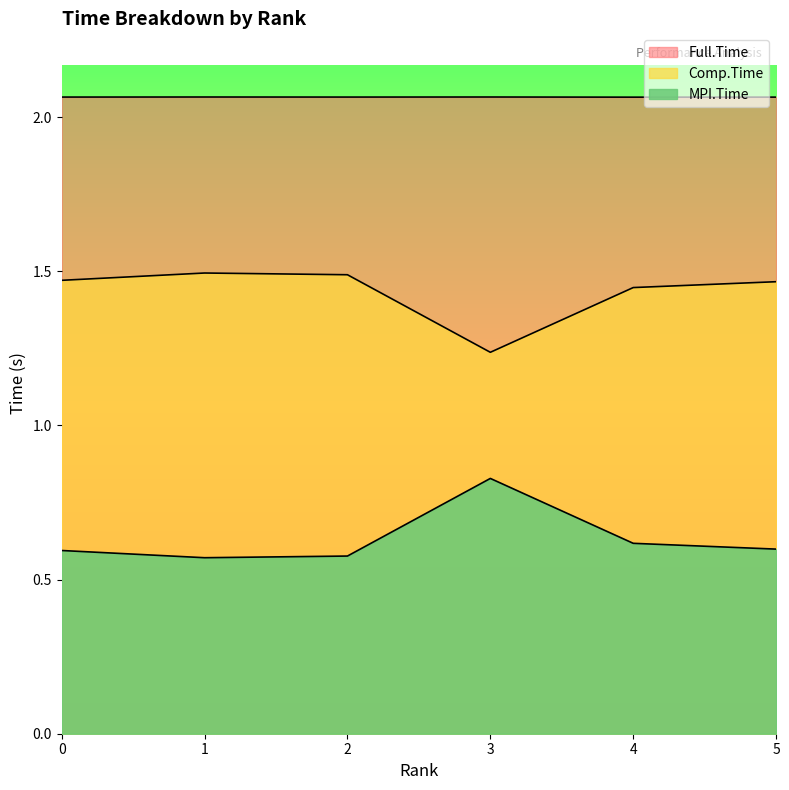

What are all the series names shown in the legend?

MPI.Time, Comp.Time, Full.Time